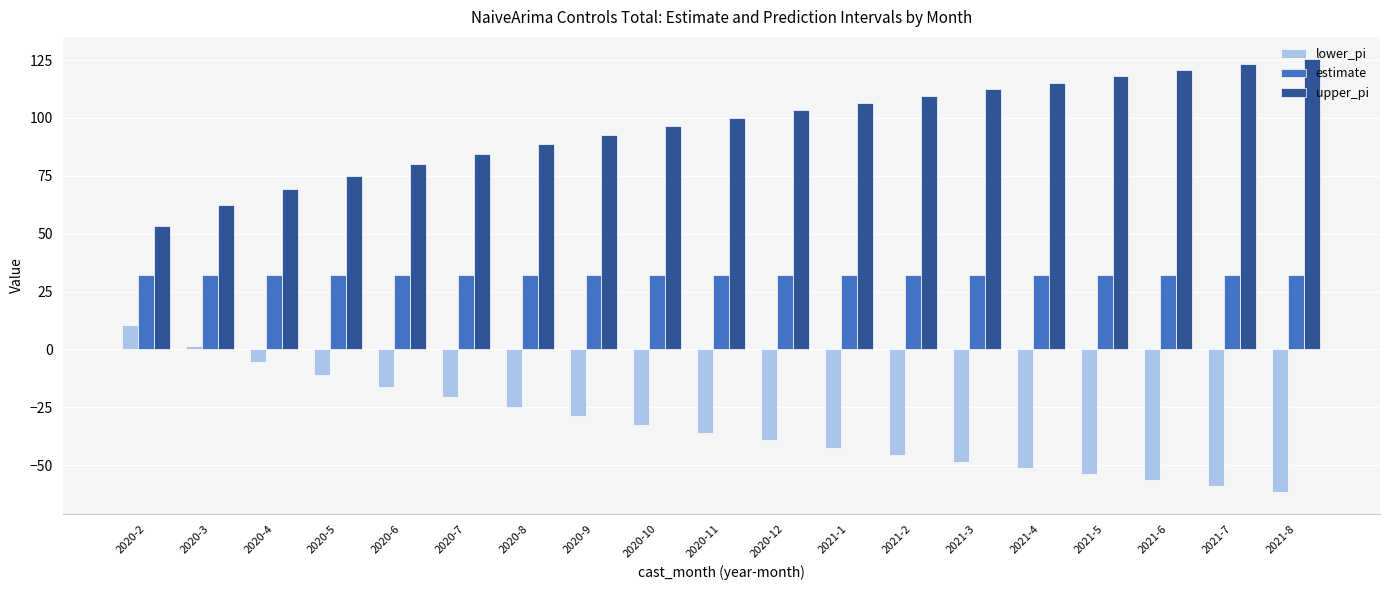

How many values in the upper_pi series are below 99?

9